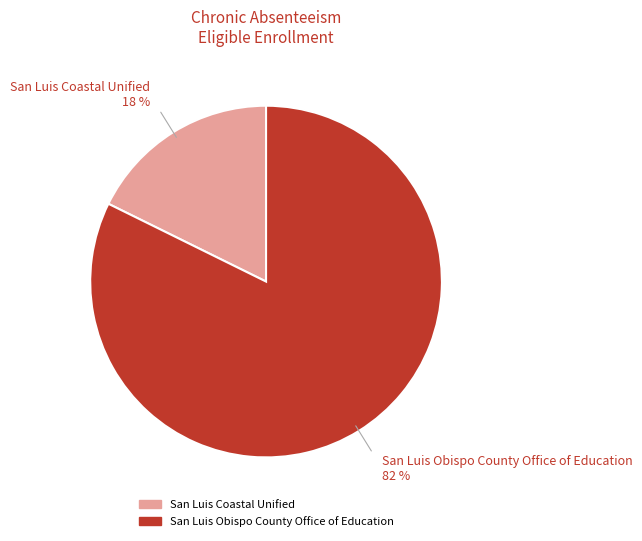

Does San Luis Obispo County Office of Education represent more than half of the total?

Yes